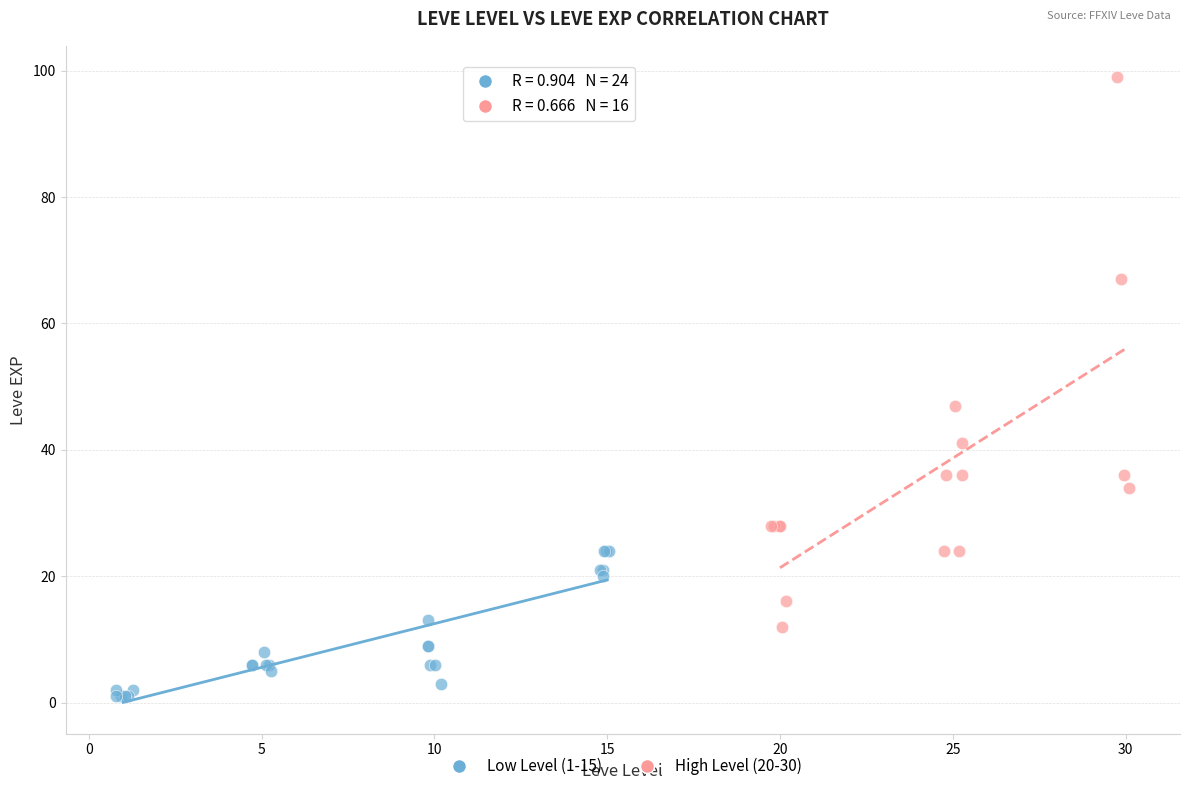

Which series has the widest spread of Y values?

High Level (20-30)